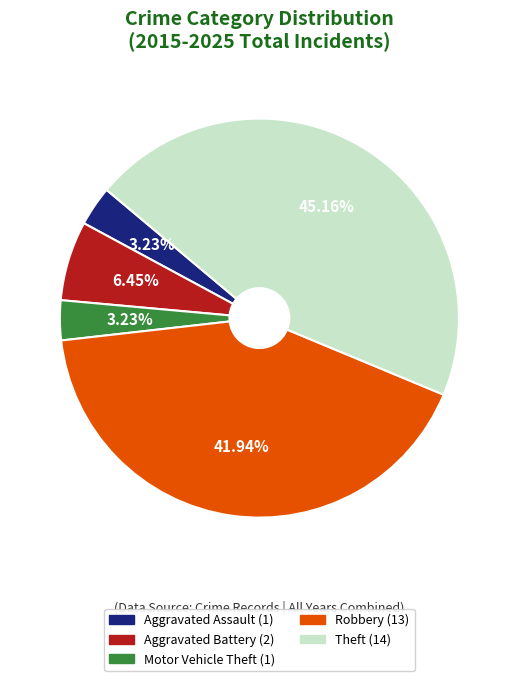

What percentage is the Aggravated Battery slice, to the nearest percent?

6%